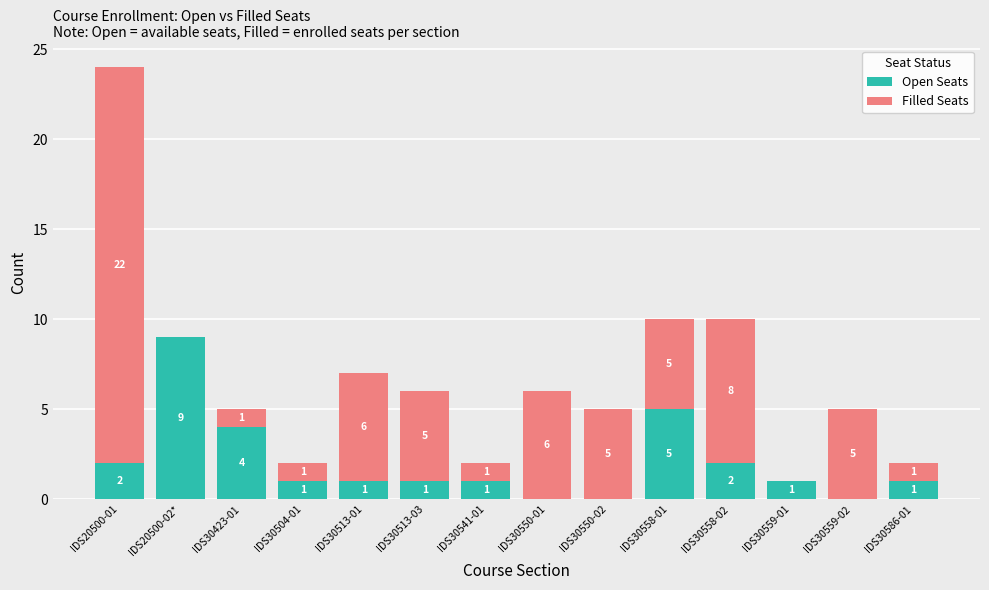

Where is Open Seats nearest to the value 4?

IDS30423-01